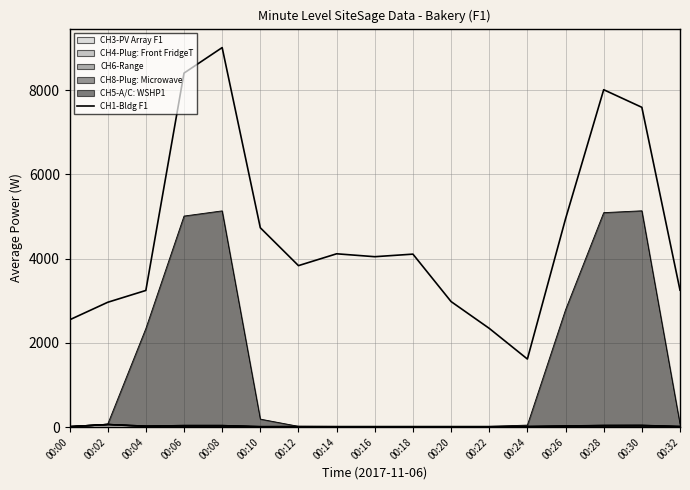

List the labels in order of value, largest first.

00:08, 00:06, 00:28, 00:30, 00:26, 00:10, 00:14, 00:18, 00:16, 00:12, 00:32, 00:04, 00:20, 00:02, 00:00, 00:22, 00:24